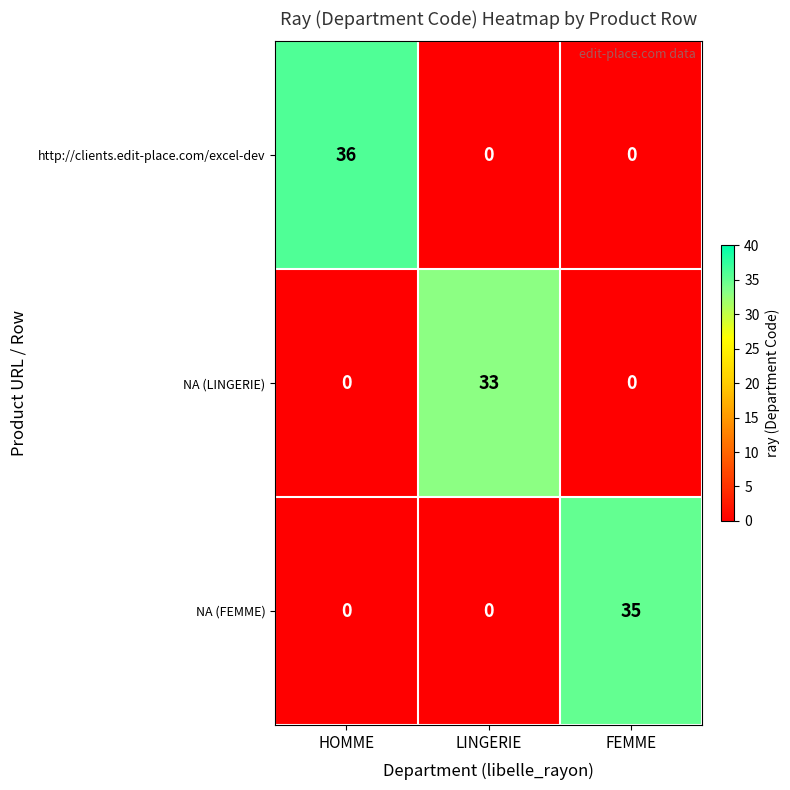

At which category is the sum across all series the highest?

HOMME